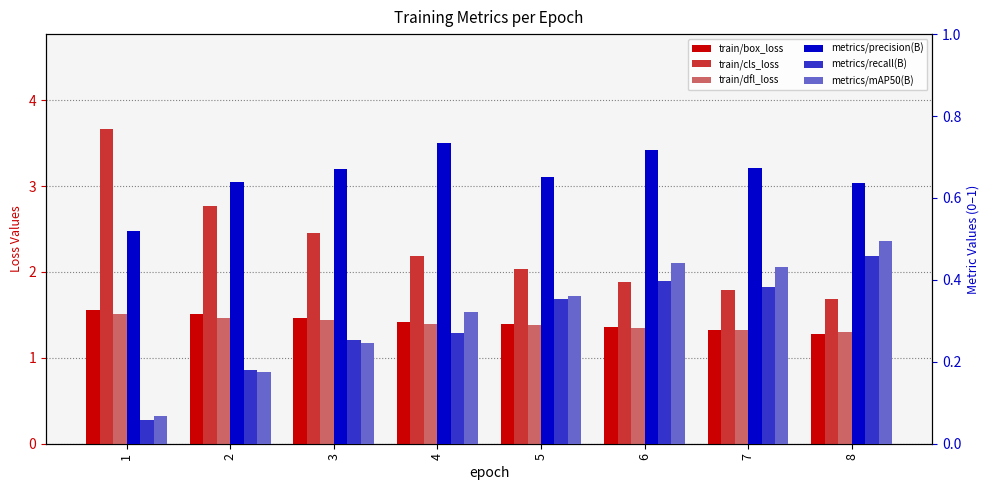

What is the value of the train/box_loss bar at the 2nd from the left?

1.5